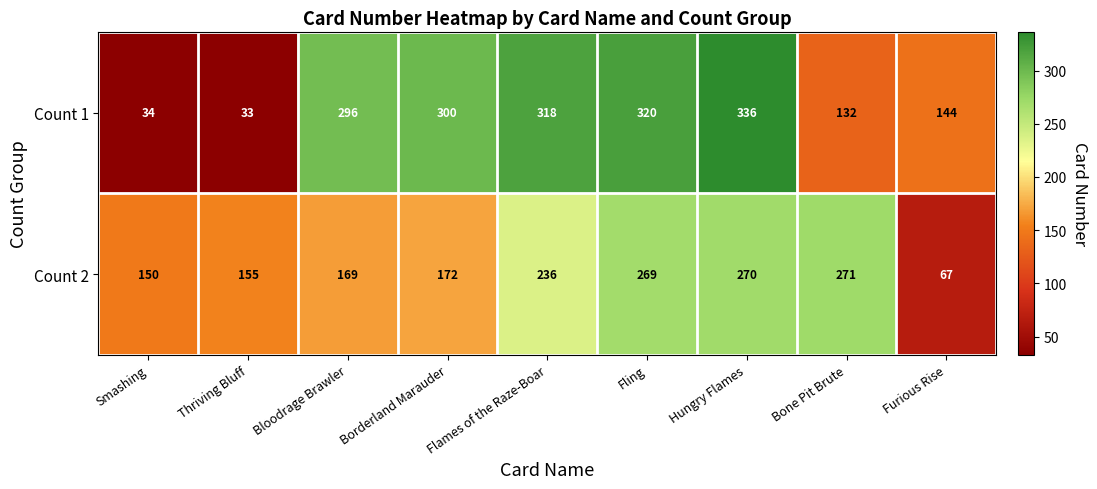

Which series has the largest total across all categories?

Count 1